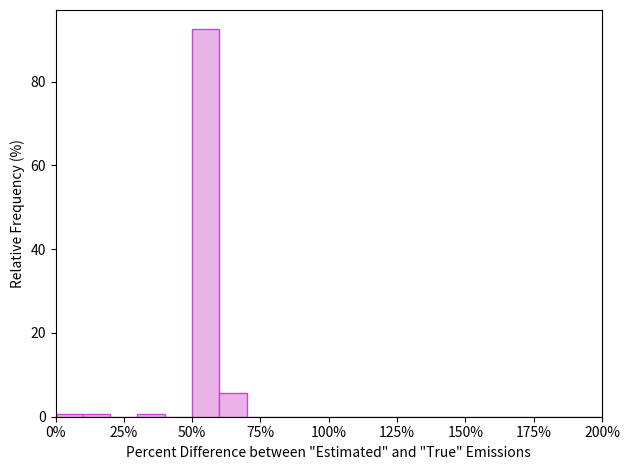

Around what value on the x-axis is the tallest bar? Give the approximate position of its centre, as read against the axis.

55